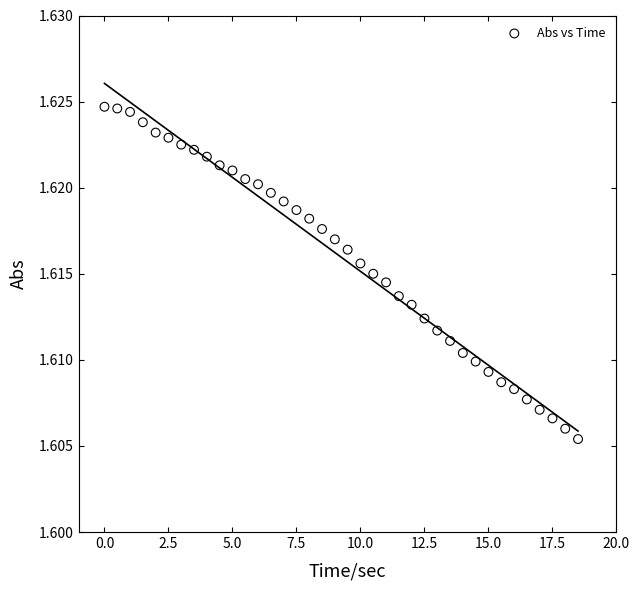

What is the range of X values (max minus min)?

18.5